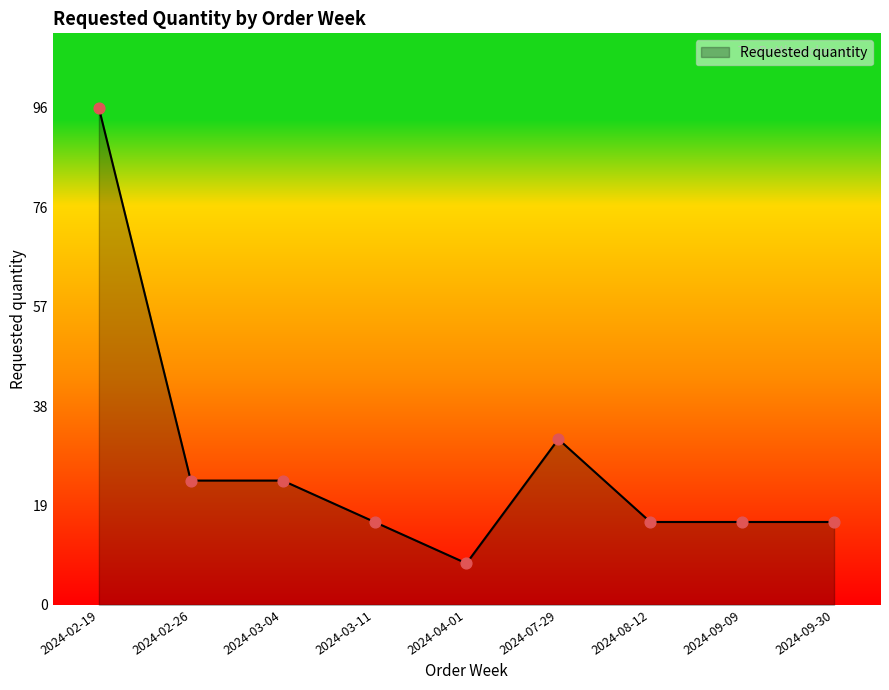

What is the change in value from 2024-02-26 to 2024-09-09?

-8